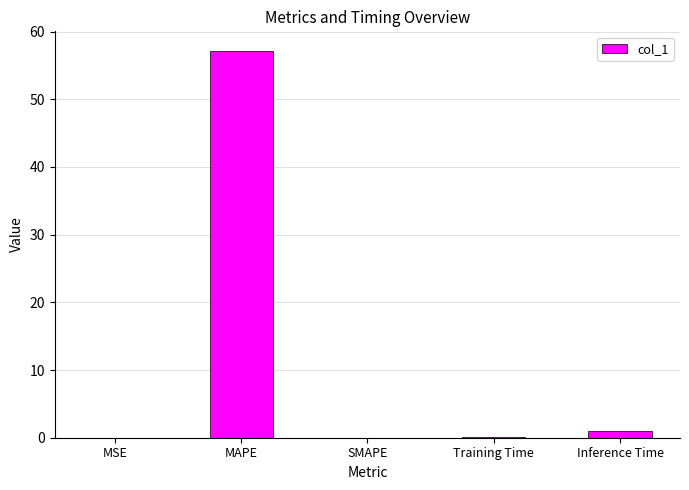

Is it true that the value at SMAPE is 0.0?

True